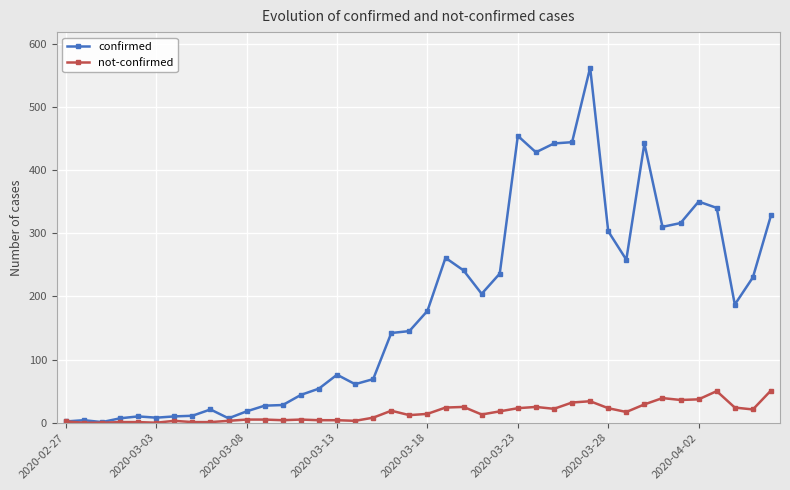

Which series has the largest total across all categories?

confirmed